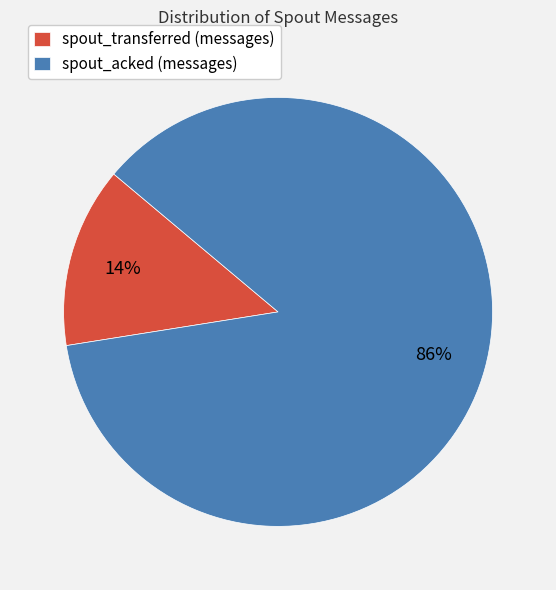

To the nearest percent, what is the average slice percentage?

50%